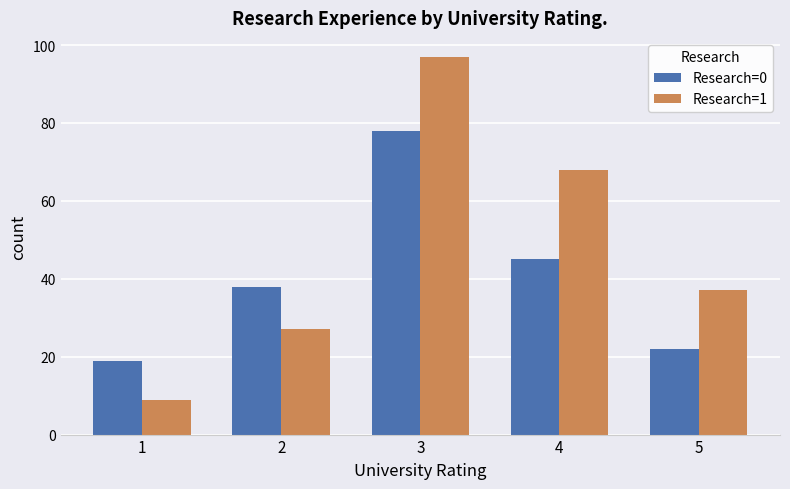

What is the minimum value shown in the chart?

9